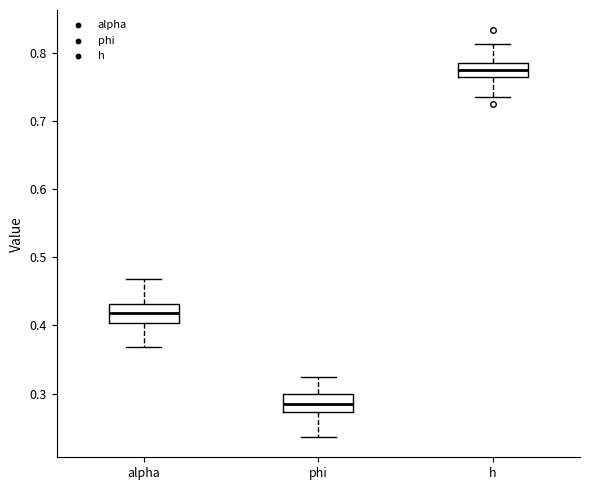

Reading left to right, transcribe this box plot: for each box, give where its median line is, the range the box spans, and where its two whiskers end, as read against the y-axis. The values are not printed on the chart, so give them approximately, as read against the axis.

alpha: median 0.42, box 0.40 to 0.43, whiskers 0.37 to 0.47
phi: median 0.28, box 0.27 to 0.30, whiskers 0.24 to 0.33
h: median 0.78, box 0.76 to 0.79, whiskers 0.73 to 0.81